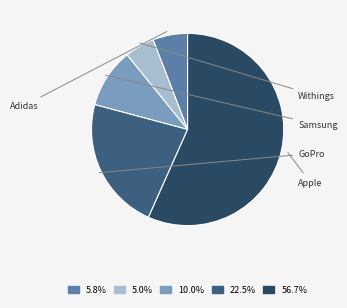

Does any single category account for the majority?

Yes